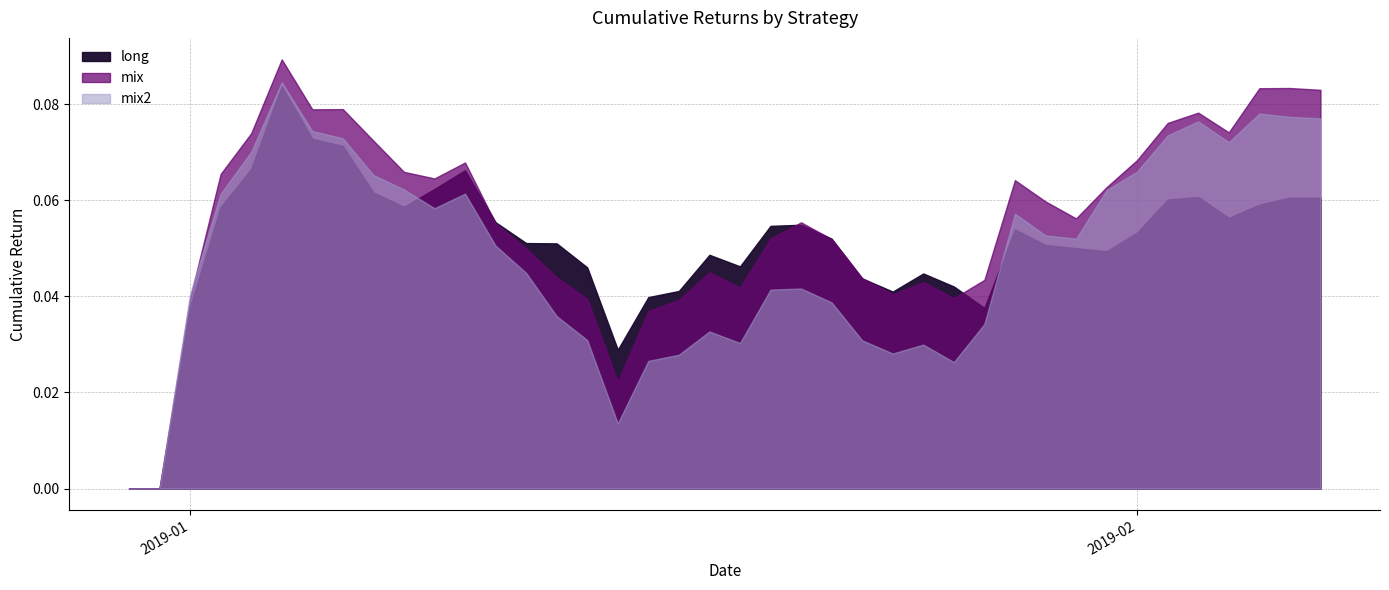

Where is the first local maximum for mix2?

2019-01-04